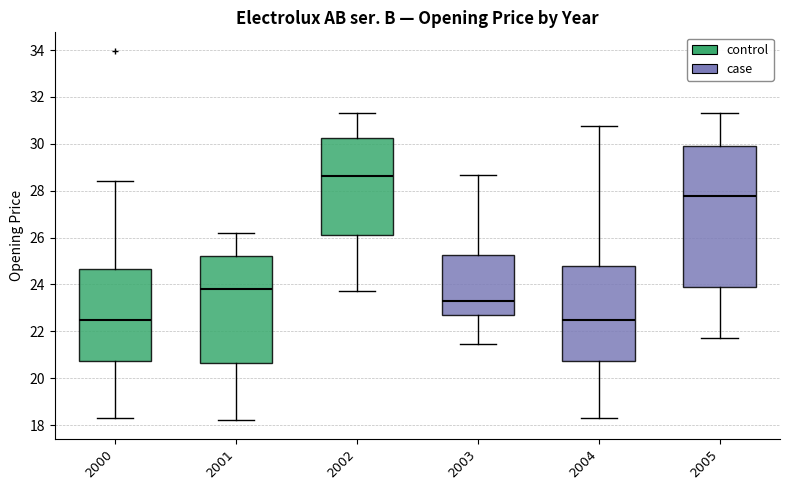

Which box's median line is the highest?

2002